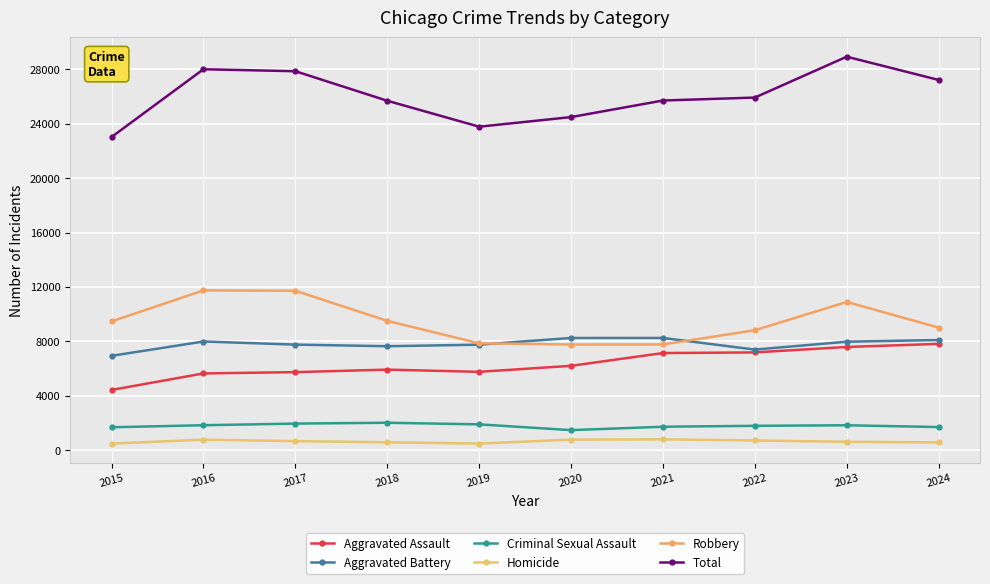

What are all the series names shown in the legend?

Aggravated Assault, Aggravated Battery, Criminal Sexual Assault, Homicide, Robbery, Total